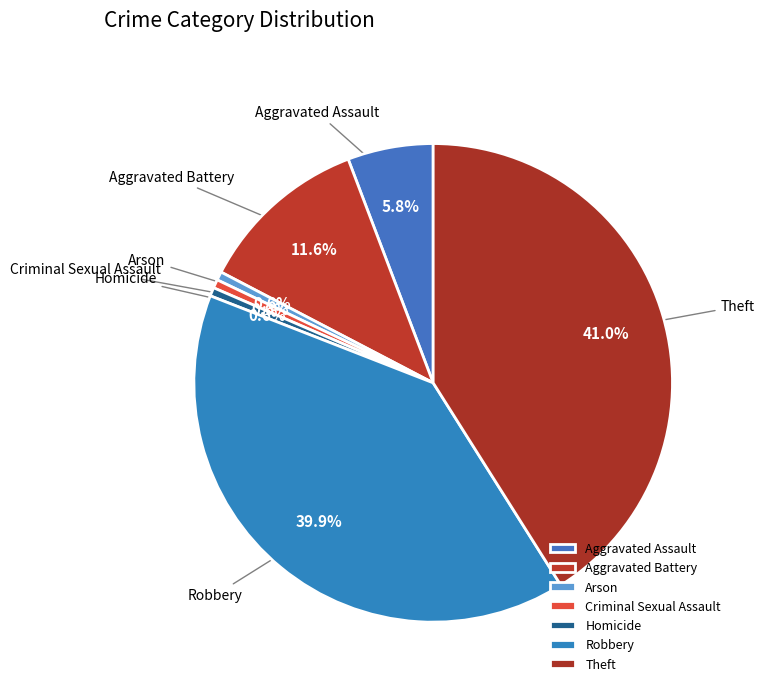

Does any single category account for the majority?

No